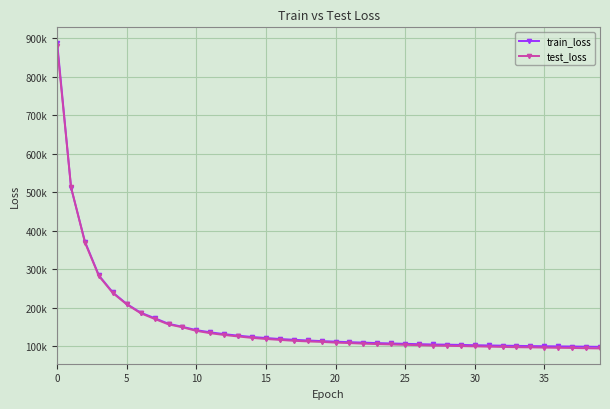

Reading left to right, transcribe all the data shown in this chart.

train_loss: 888655.0	511970.3	371693.1	284225.6	239951.2	210154.4	187576.9	173406.7	158712.8	150842.2	142217.3	136507.9	131833.0	127949.3	124456.0	121819.9	119172.6	117168.4	115383.7	113761.6	112285.2	110974.5	109786.4	108609.0	107643.2	106703.2	105772.9	105014.6	104503.7	103907.6	103101.9	102492.0	101912.1	101384.2	100878.5	100438.5	100075.6	99711.5	99259.2	98862.3
test_loss: 879467.3	512826.9	369419.8	282556.8	238567.4	208971.1	186090.8	171364.2	157111.0	149586.7	140341.4	134210.6	129662.1	125722.5	122110.8	119207.9	116837.3	114520.2	112912.8	111641.8	109782.3	108603.8	107114.6	105972.0	105039.8	104041.9	103078.0	102062.2	101505.0	100789.0	100113.9	99381.3	98603.2	97863.1	97476.1	96903.7	96364.2	95918.2	95250.1	94704.0